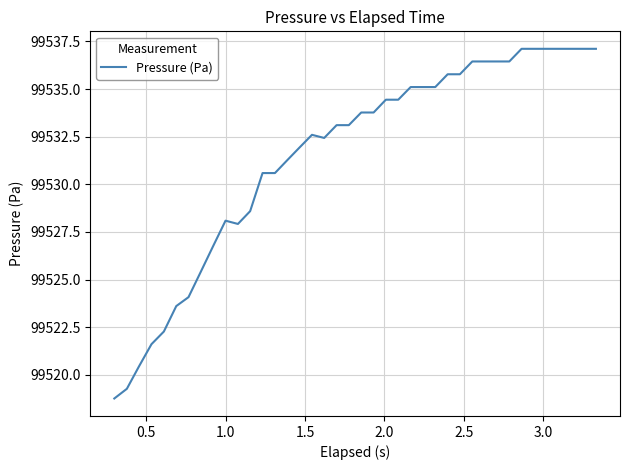

What is the smallest value displayed?

99518.8